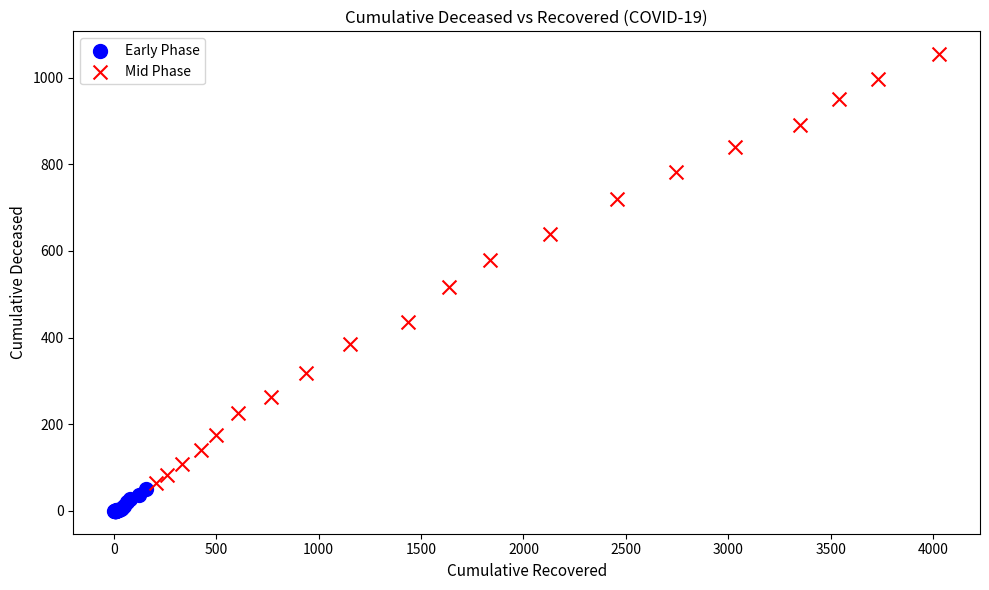

Which series reaches the minimum Y coordinate?

Early Phase